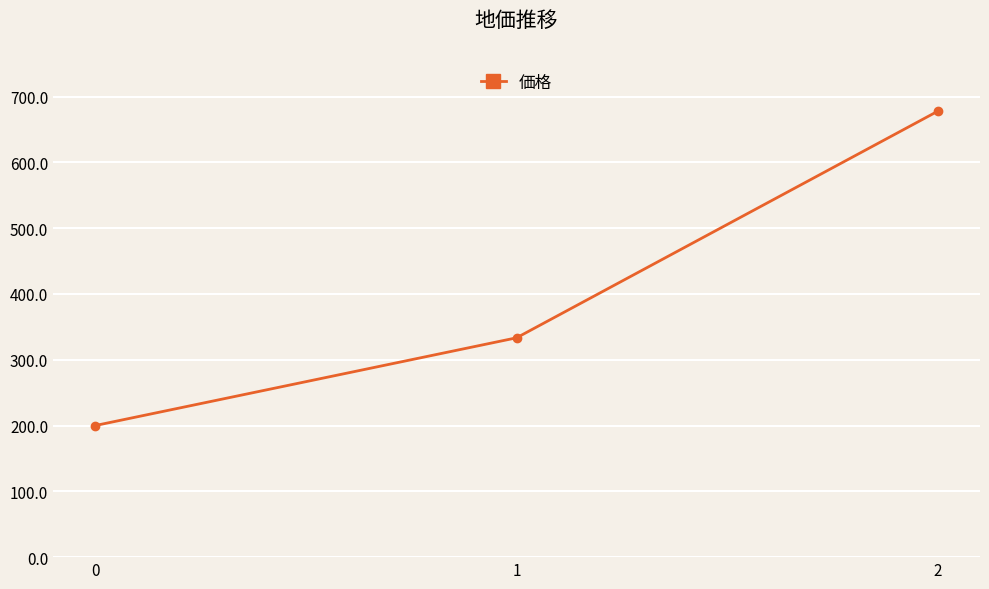

Rank the categories by value from lowest to highest.

0, 1, 2